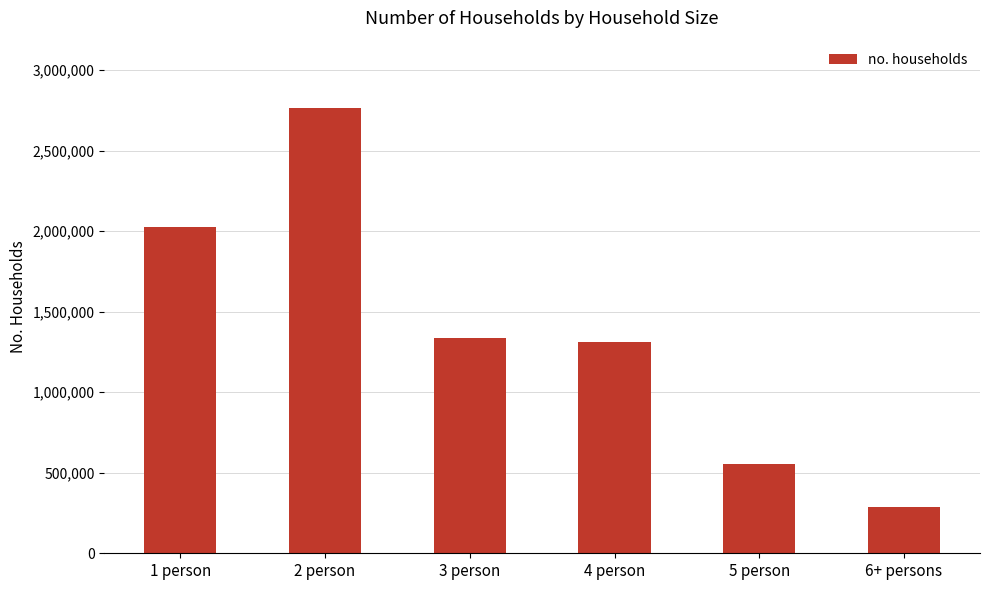

Between 5 person and 1 person, which is larger?

1 person